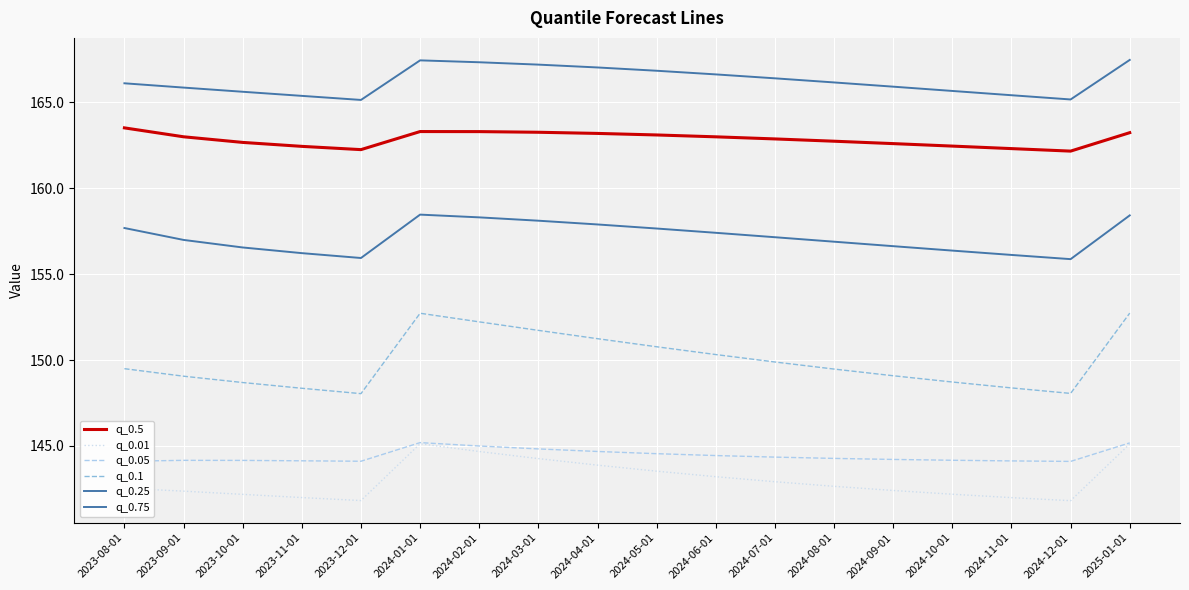

How many categories are shown in the chart?

18